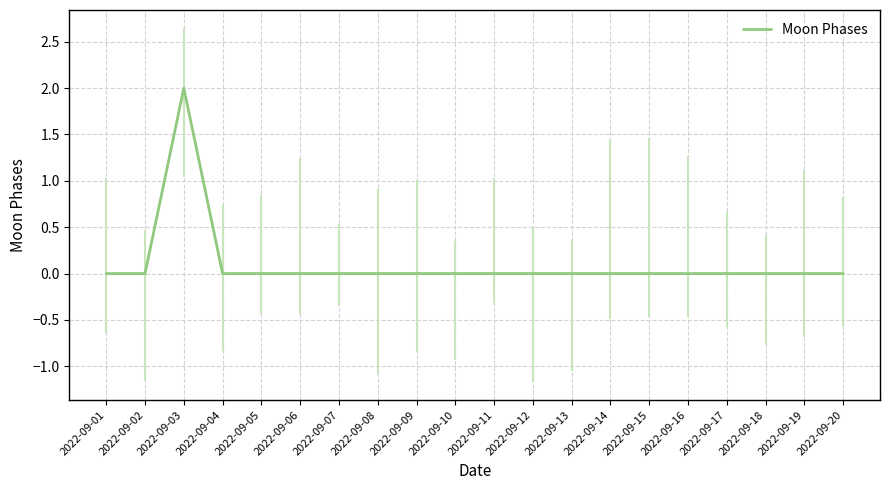

At which category does the chart reach its minimum across all series?

2022-09-01